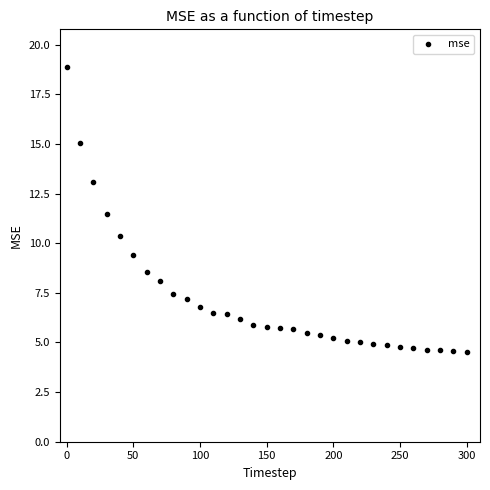

What is the range of Y values (max minus min)?

14.3